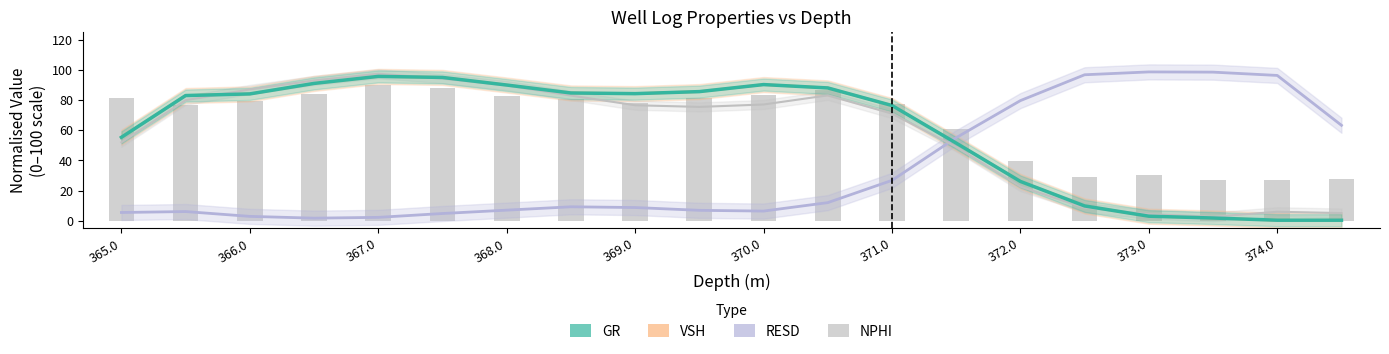

What is the sum of all VSH values?

1195.6